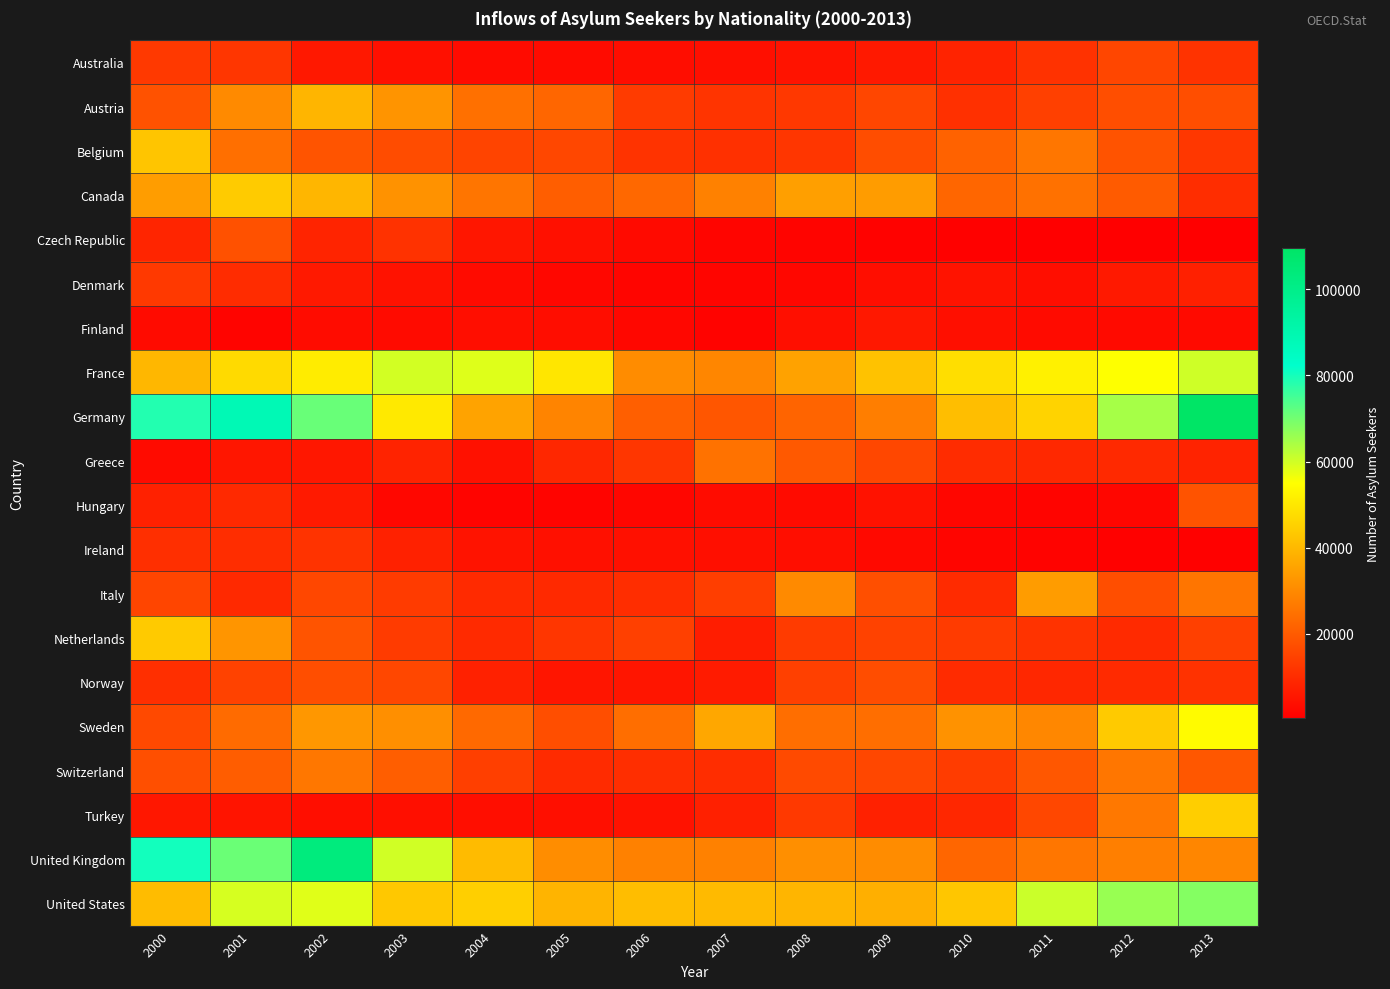

List the series in order of their peak value, lowest first.

Finland, Ireland, Denmark, Australia, Norway, Czech Republic, Hungary, Greece, Switzerland, Italy, Austria, Belgium, Netherlands, Canada, Turkey, Sweden, France, United States, United Kingdom, Germany